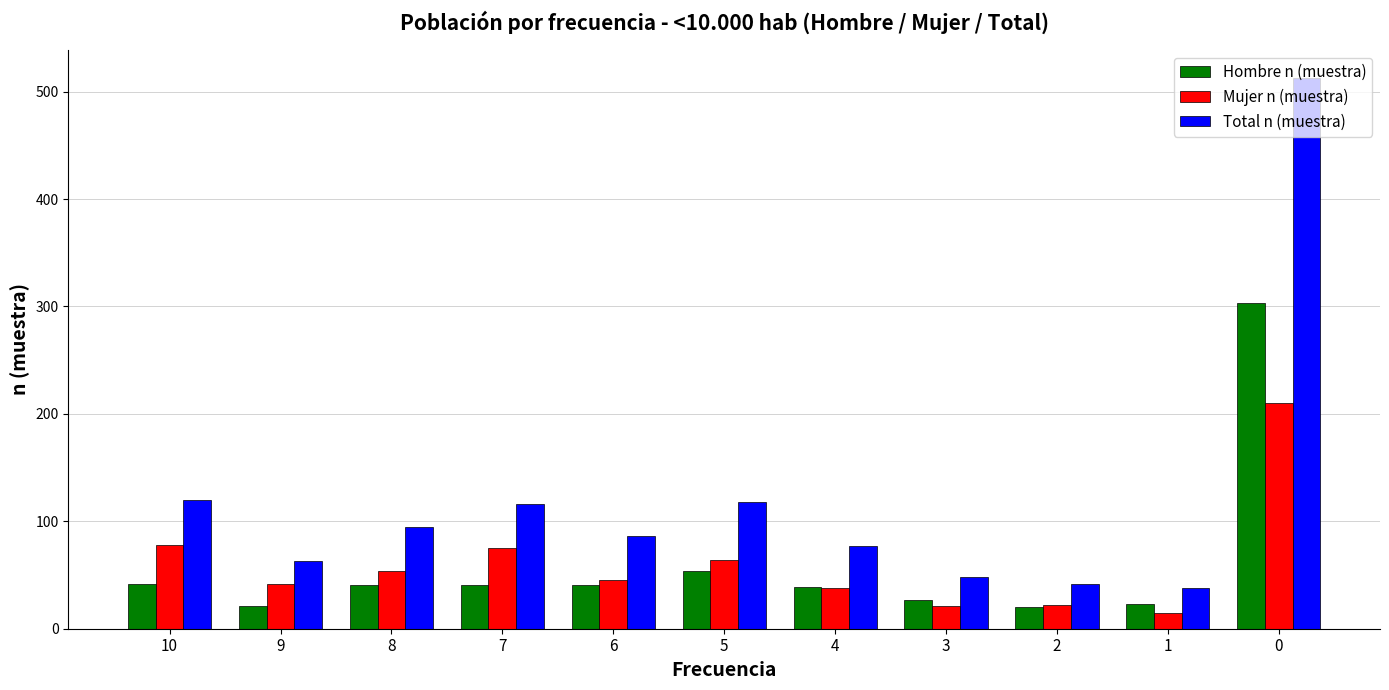

Which series has the largest range (max minus min)?

Total n (muestra)